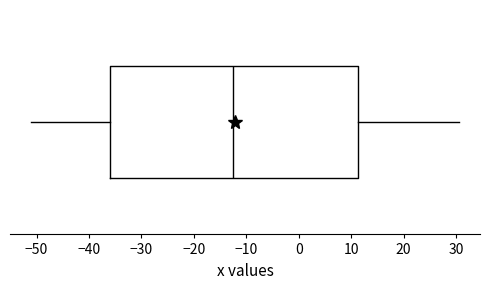

Read this box plot against the x-axis: the position of the median line, the range covered by the box, and the ends of both whiskers. The values are not printed on the chart, so give them approximately, as read against the axis.

median -12, box -36 to 11, whiskers -51 to 31